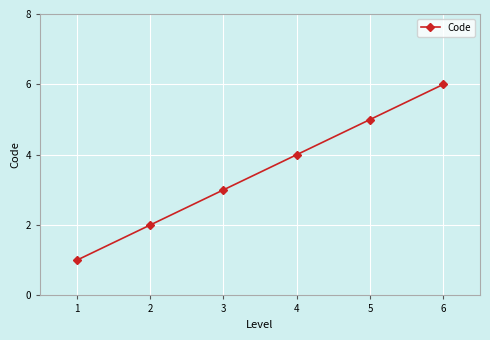

What is the change in value from 3 to 6?

+3